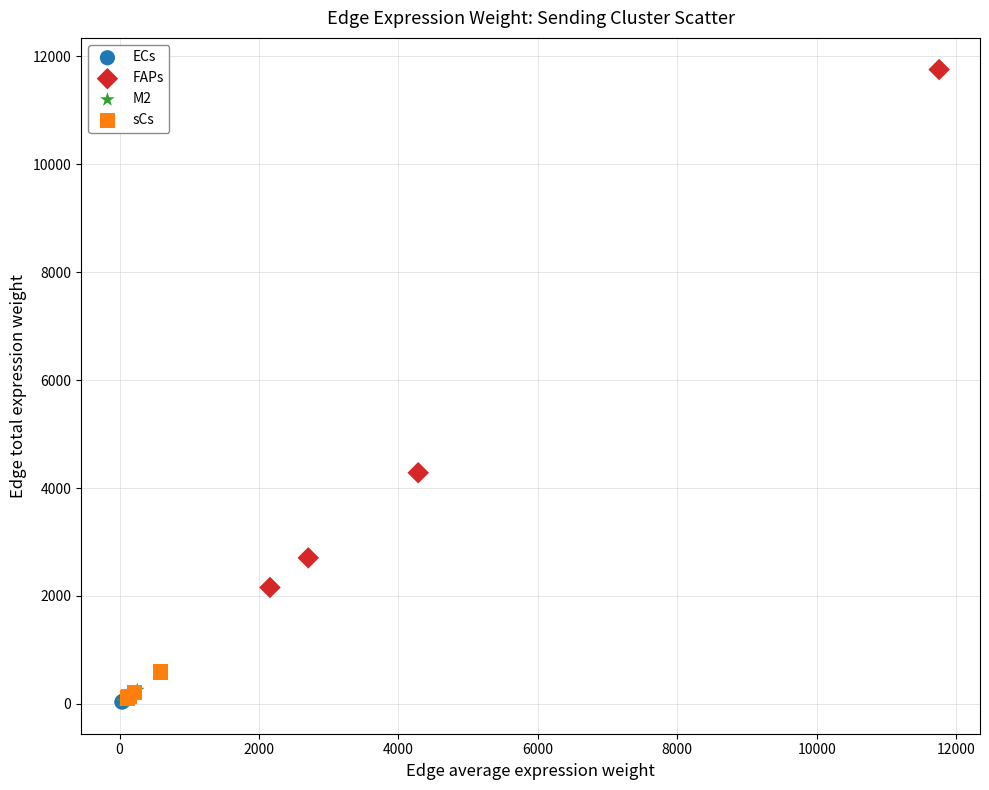

Which series reaches the maximum Y coordinate?

FAPs